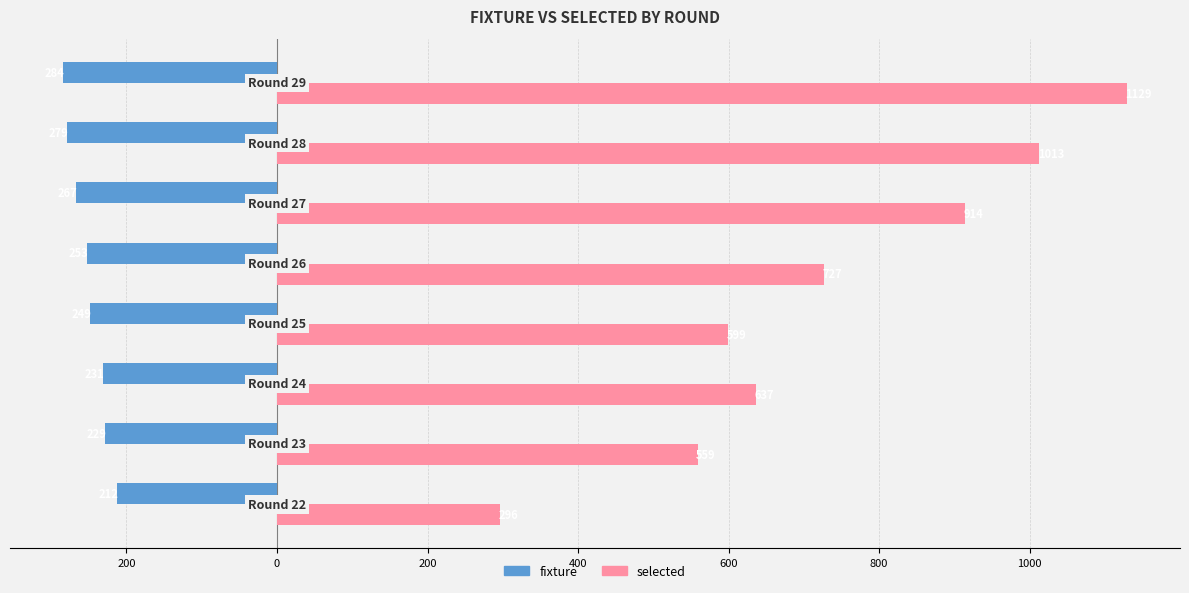

What are all the series names shown in the legend?

fixture, selected